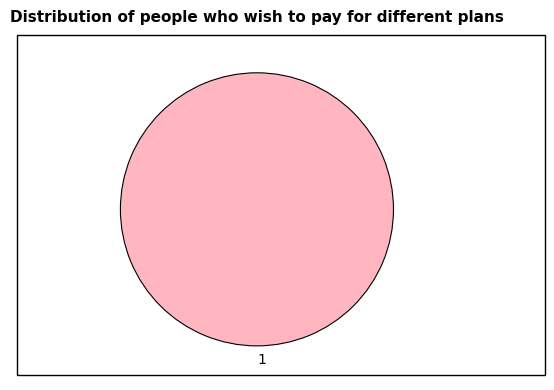

Count the number of slices in the pie.

1